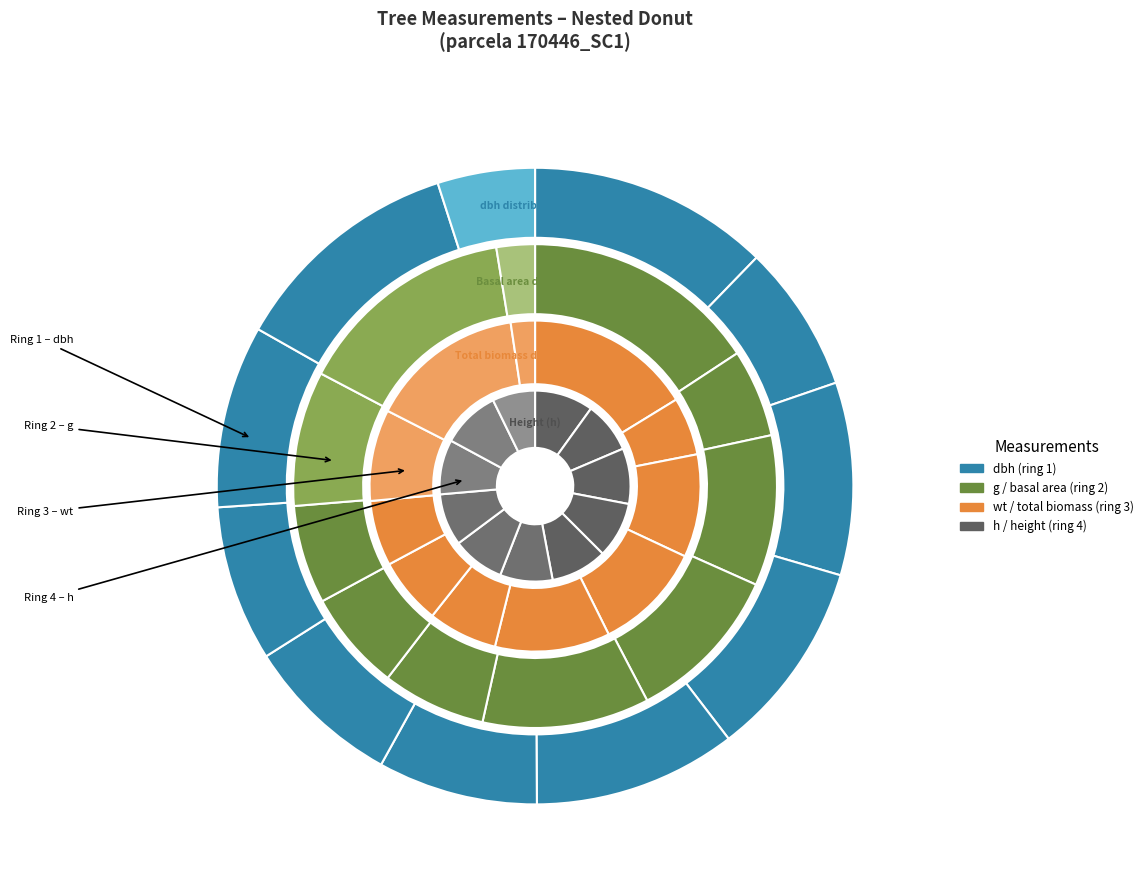

Rank the series by their maximum value, from lowest to highest.

h, dbh, wt, g